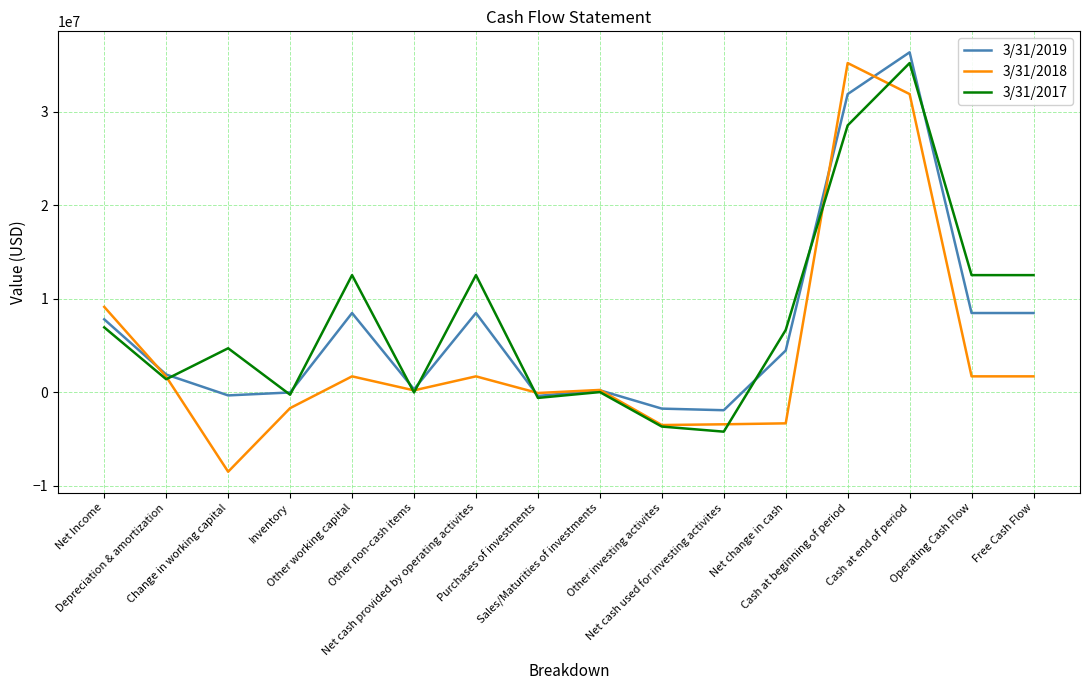

Read the 3/31/2018 value at Inventory.

-1692000